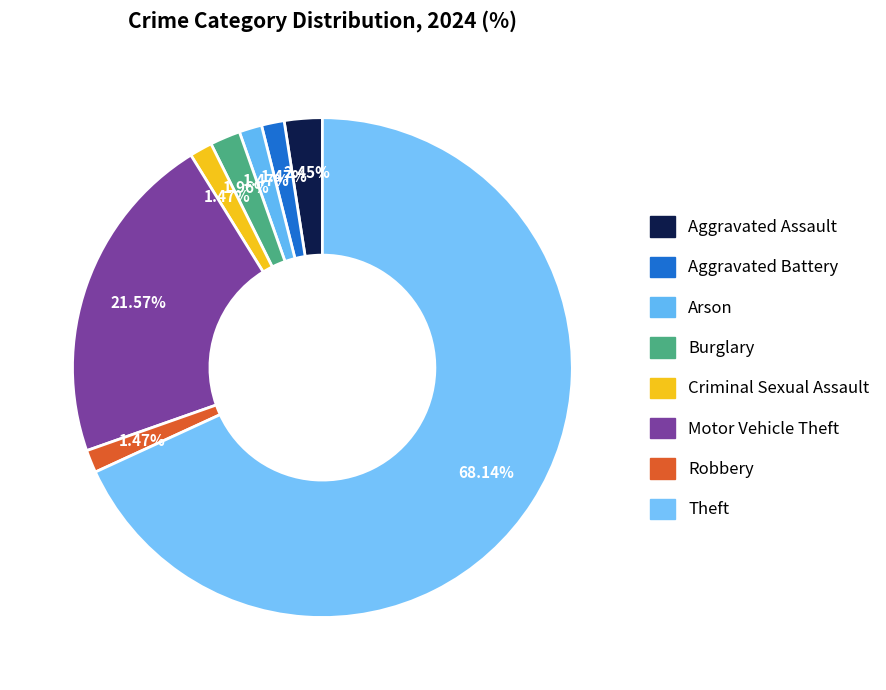

How many slices are in this pie chart?

8